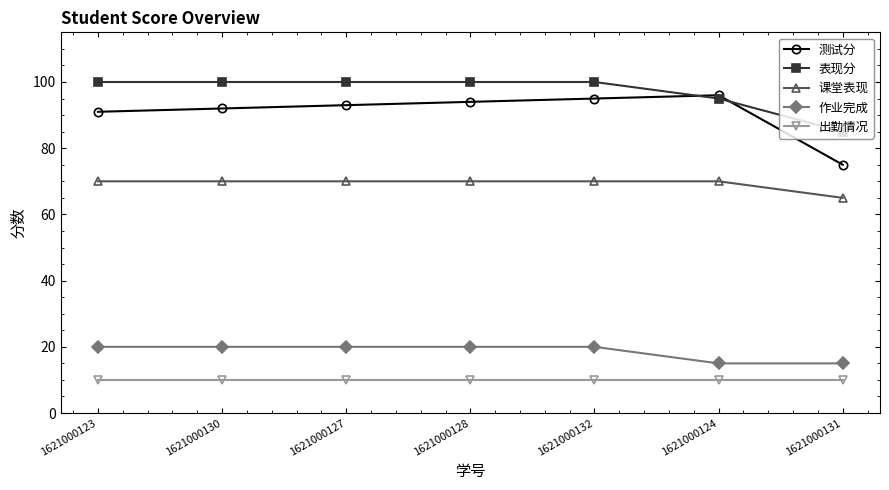

What is the difference between the maximum and minimum values in the 测试分 series?

21